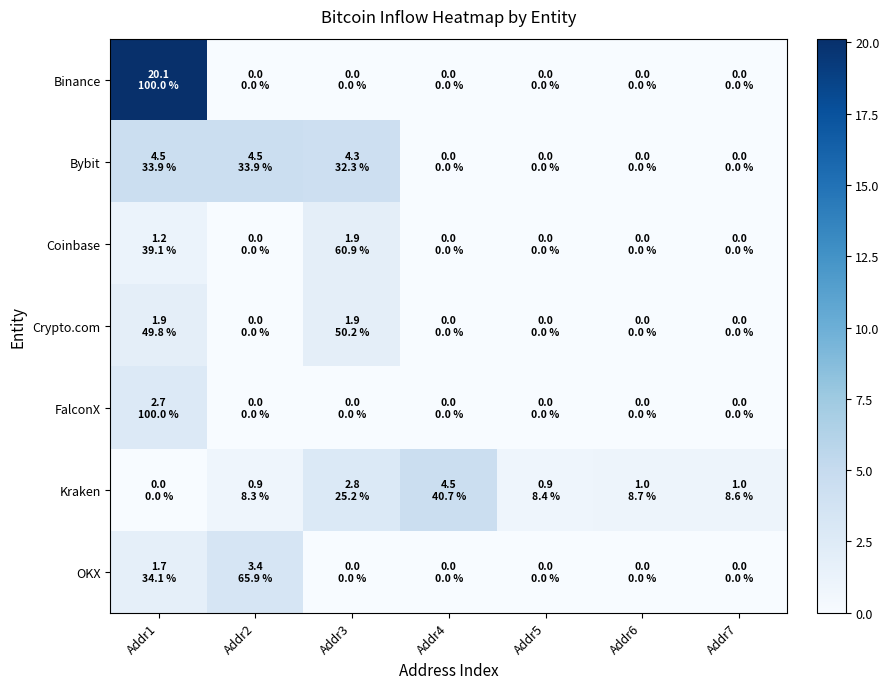

What is the total value across all series at Addr3?

10.9